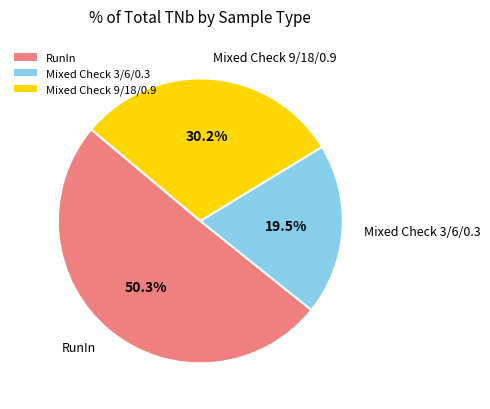

Which has a higher value, RunIn or Mixed Check 9/18/0.9?

RunIn